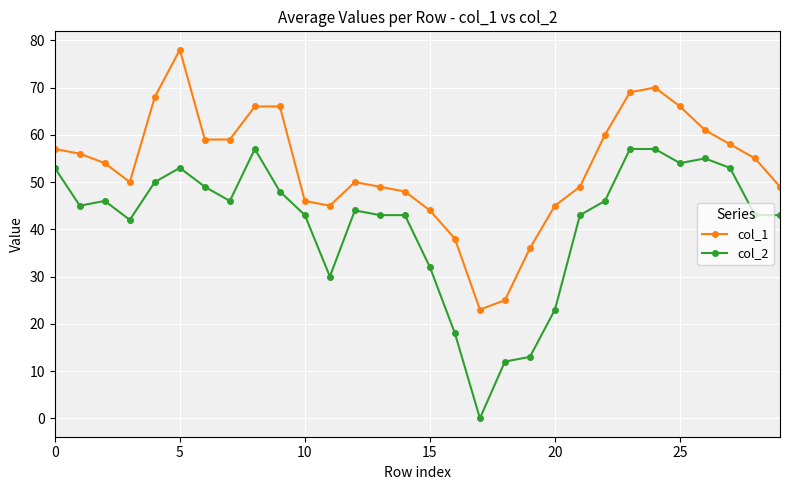

What are all the series names shown in the legend?

col_1, col_2